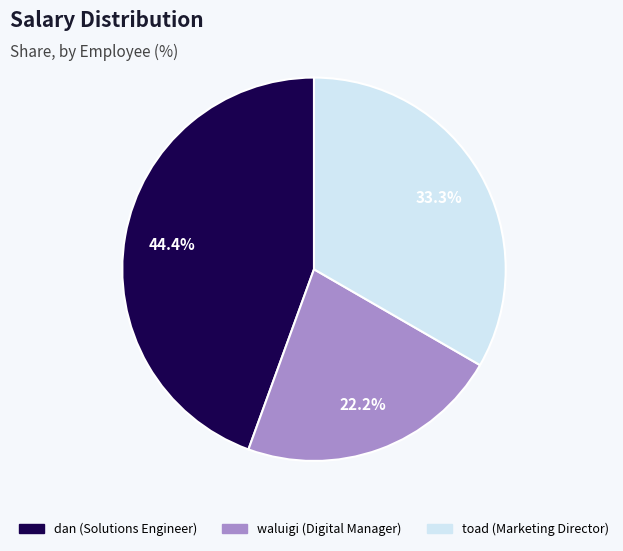

Which has a higher value, dan or toad?

dan